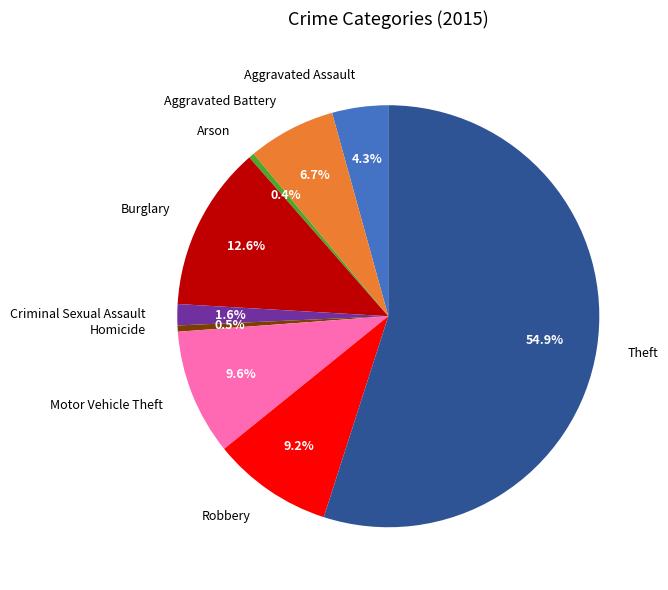

What percentage is the Robbery slice, to the nearest percent?

9%